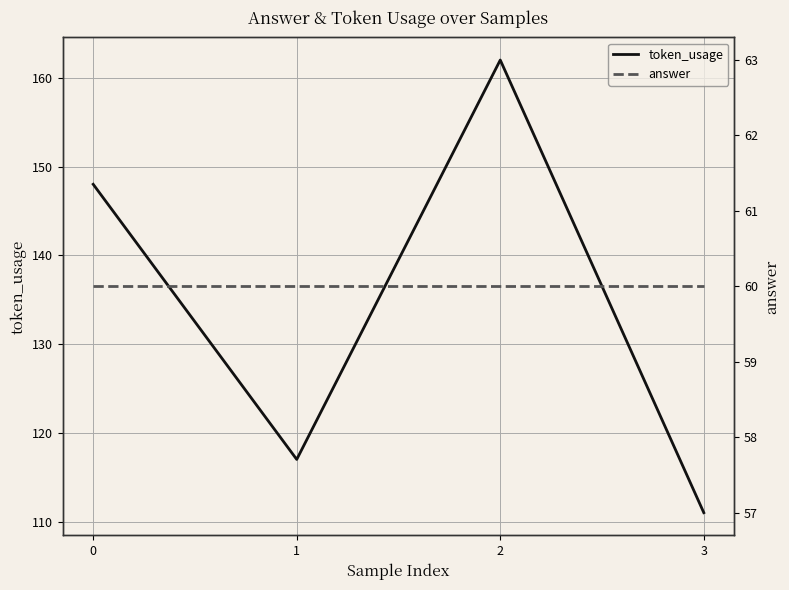

How many categories are shown in the chart?

4